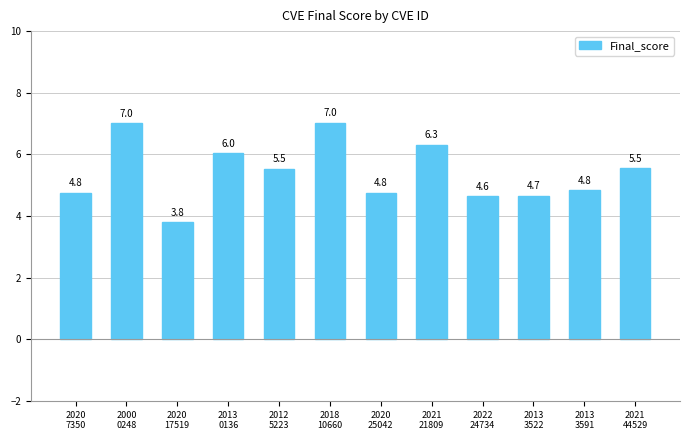

The value at 2021
44529 is 1.8. True or false?

False